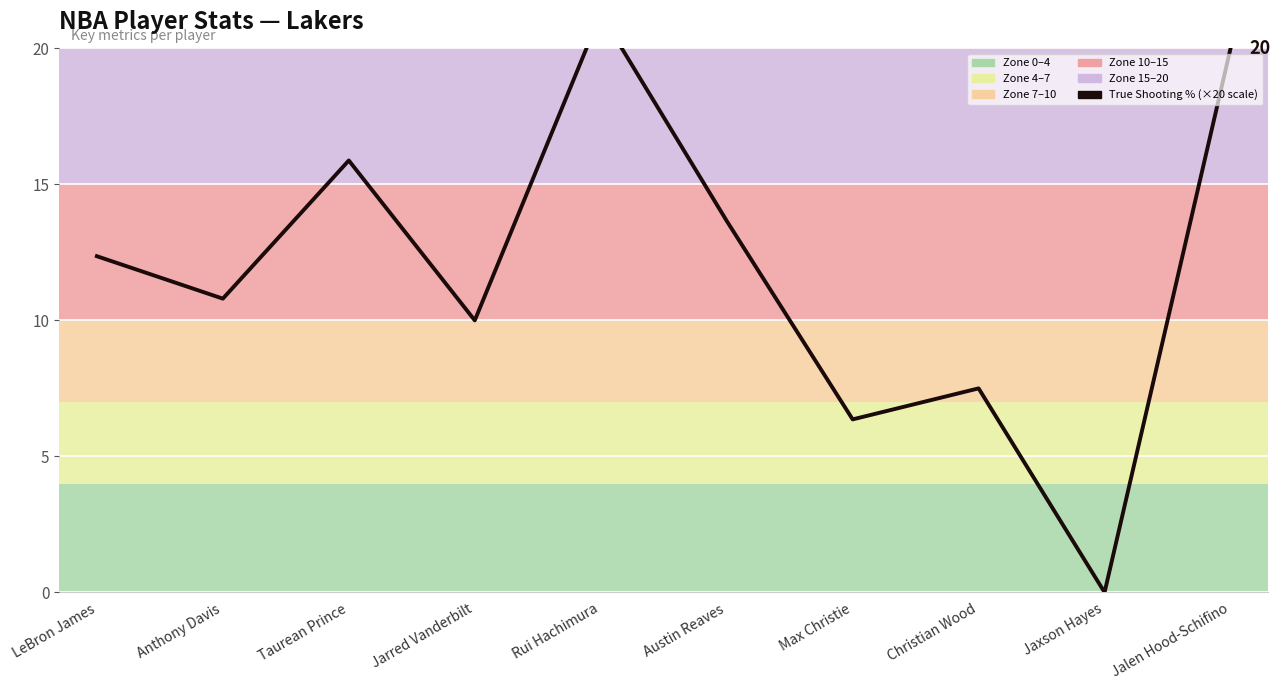

Which category has the lowest value across all series?

Jaxson Hayes